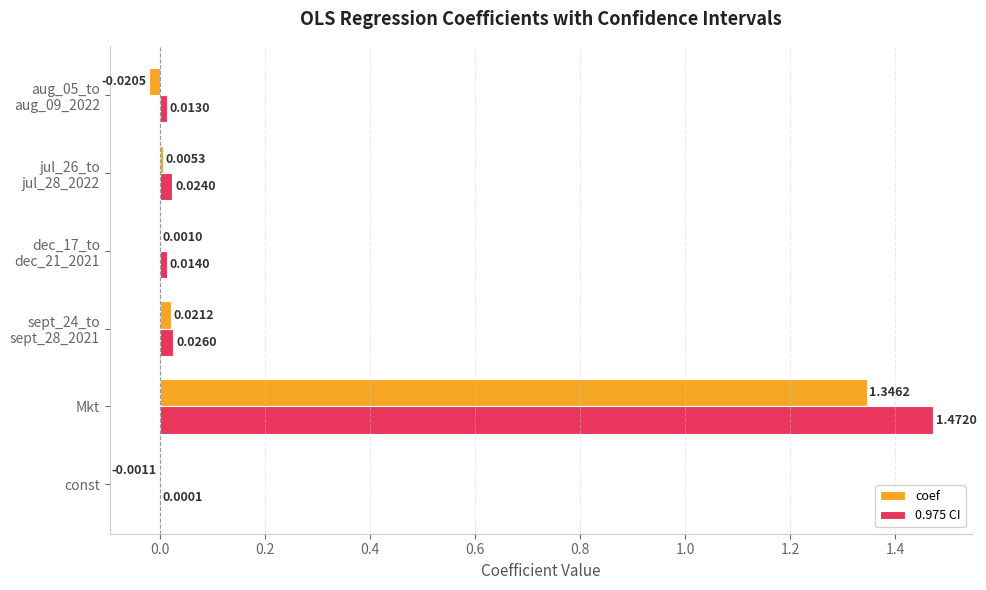

What is the sum of all coef values?

1.4